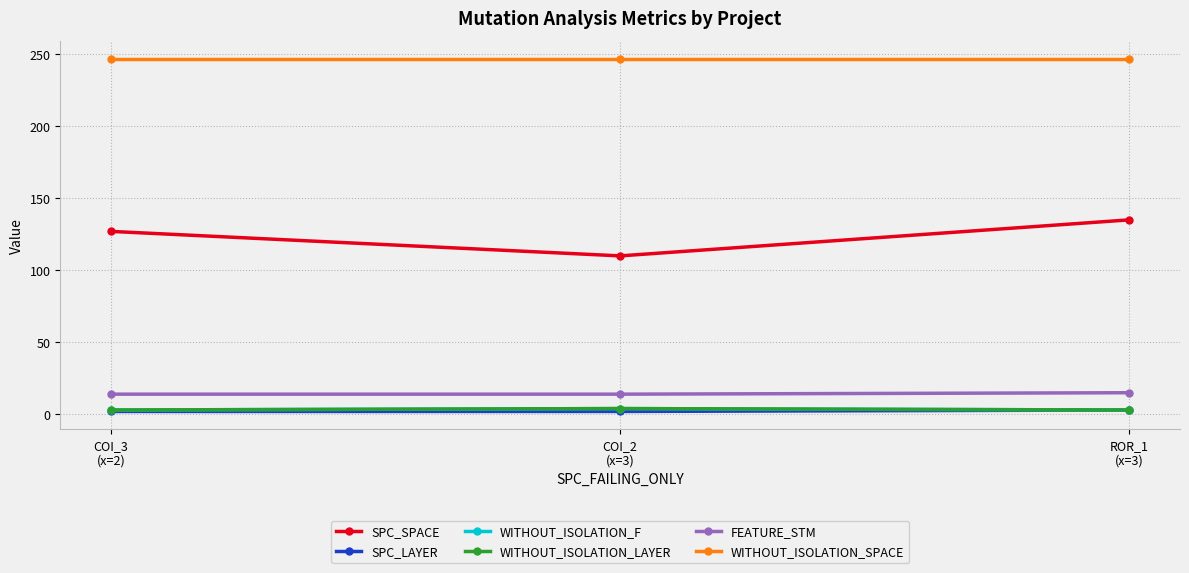

At which category is the sum across all series the highest?

ROR_1
(x=3)